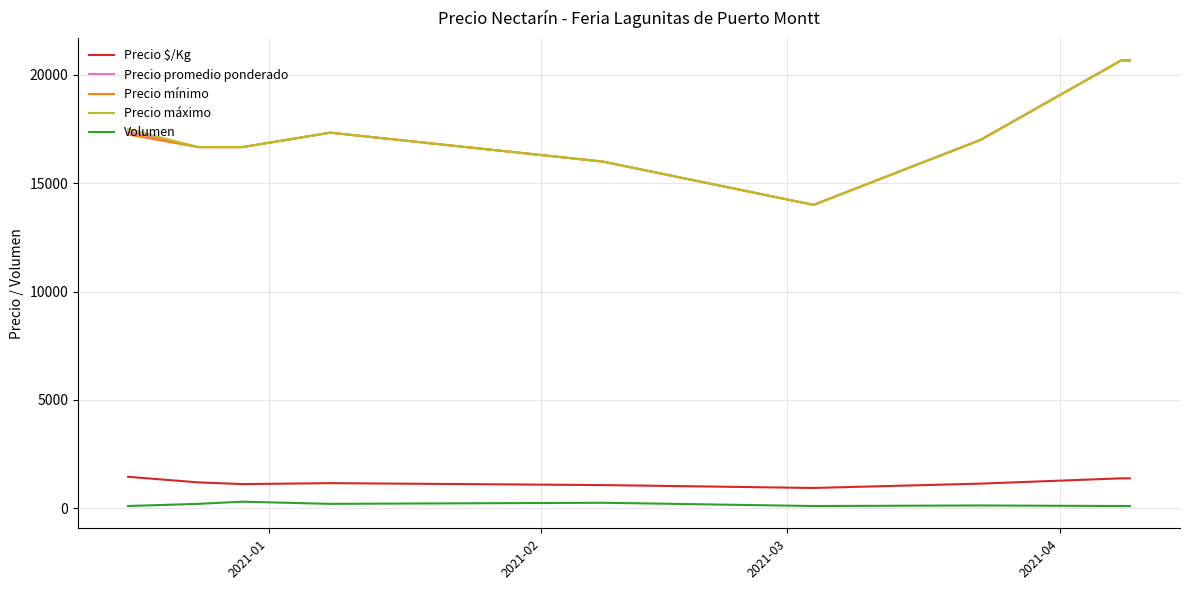

What is the minimum value for Precio $/Kg?

933.5